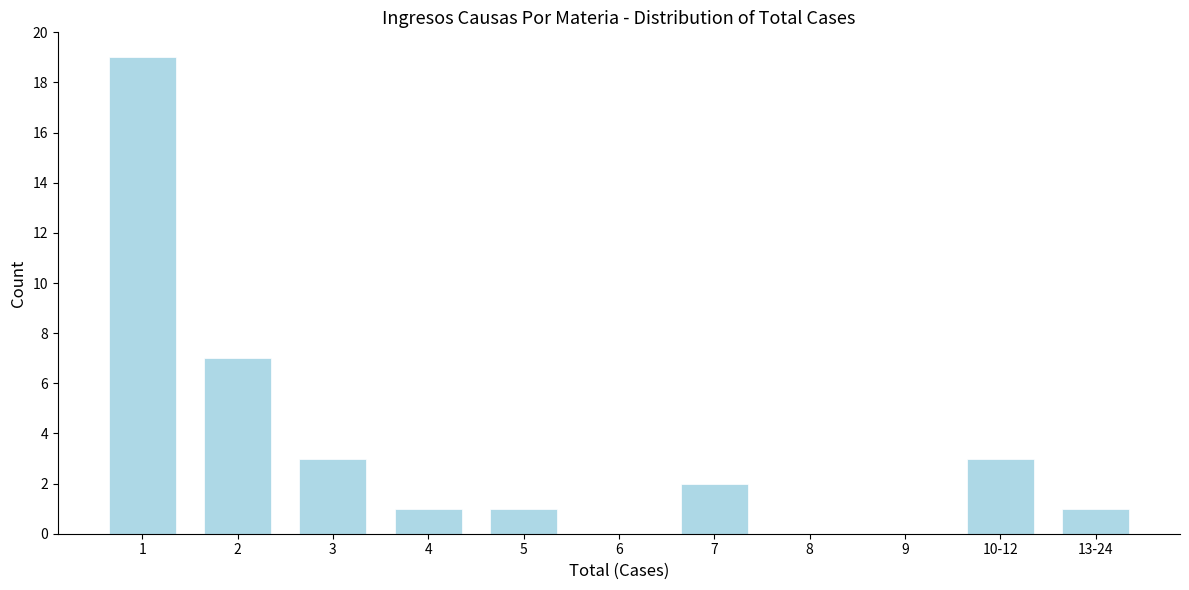

Reading left to right, list all the values displayed in this chart.

1=19	2=7	3=3	4=1	5=1	6=0	7=2	8=0	9=0	10-12=3	13-24=1